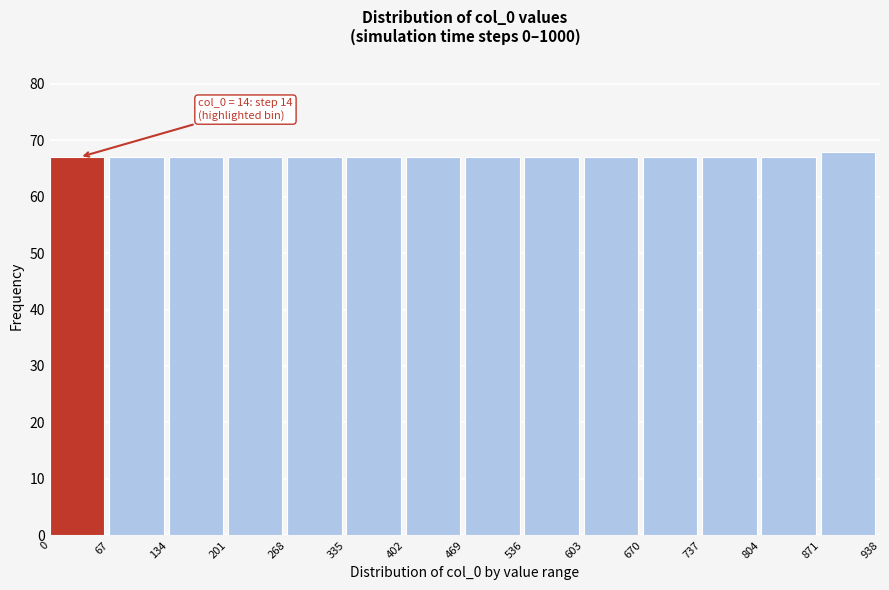

Over which range of the x-axis is the bar tallest?

871 to 938